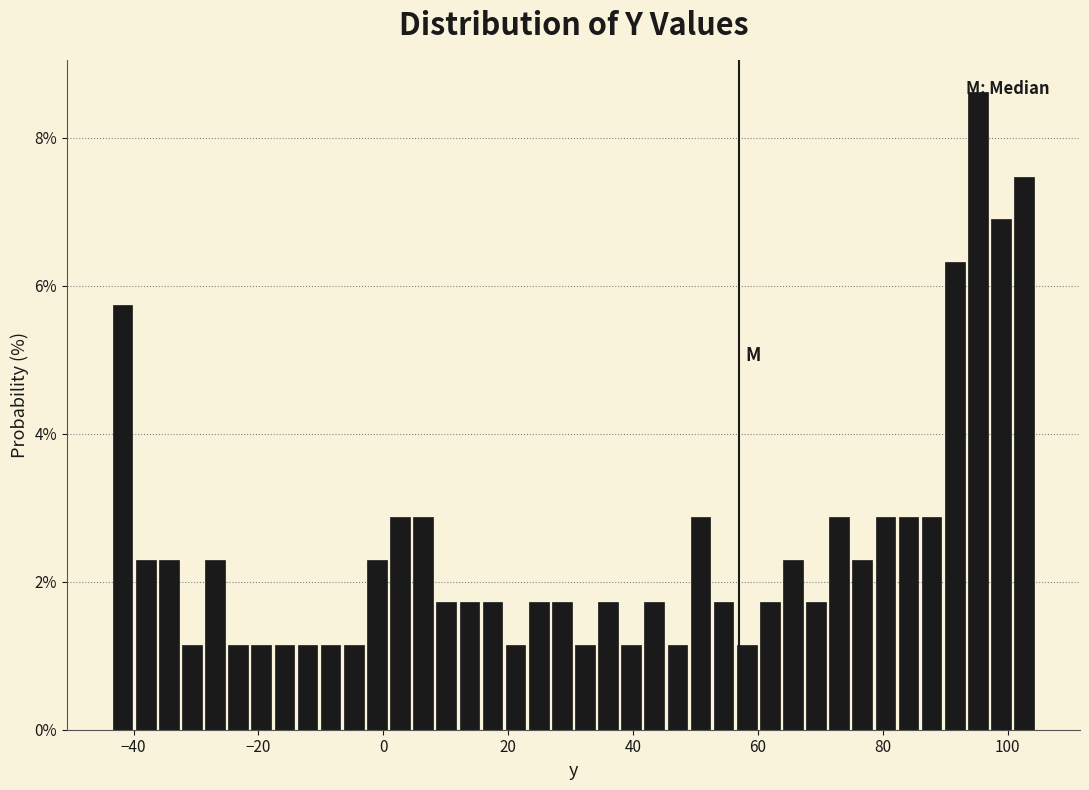

Read against the x-axis, roughly where is the centre of the tallest bar?

96